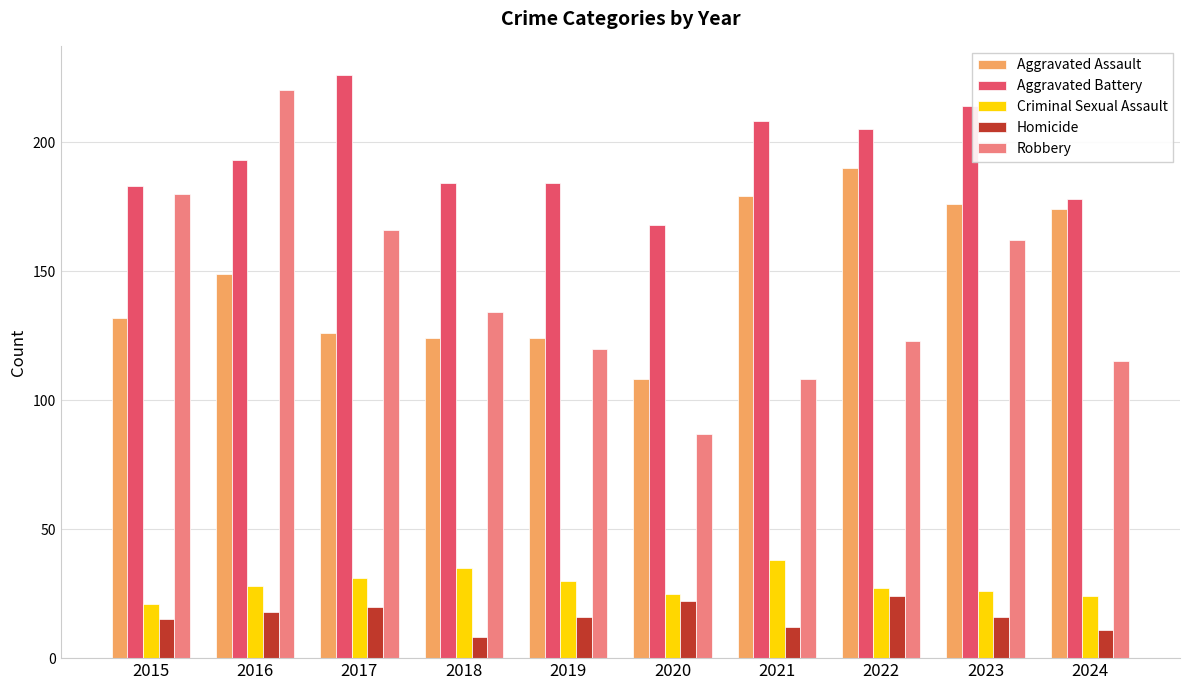

At which category does the chart reach its peak across all series?

2017